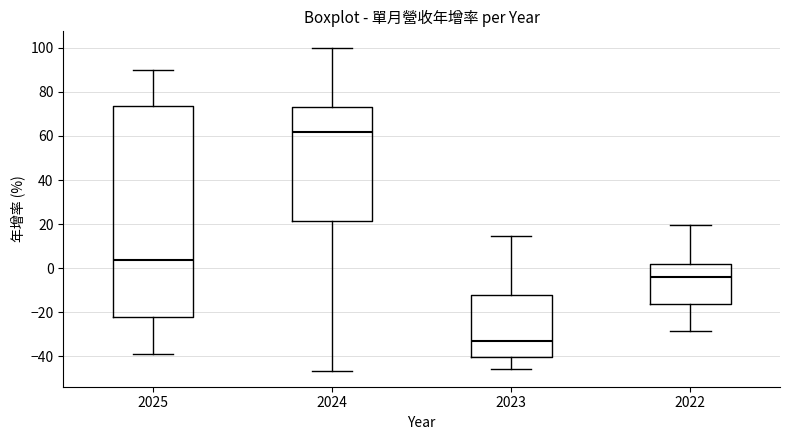

Which box has the lowest median line?

2023